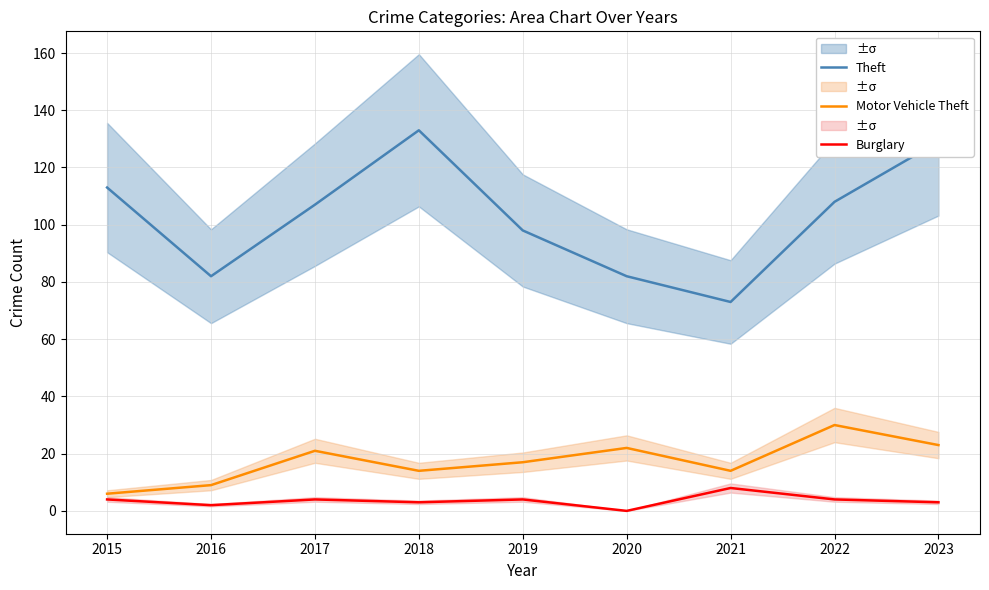

What is the difference between the Theft values at 2020 and 2022?

26